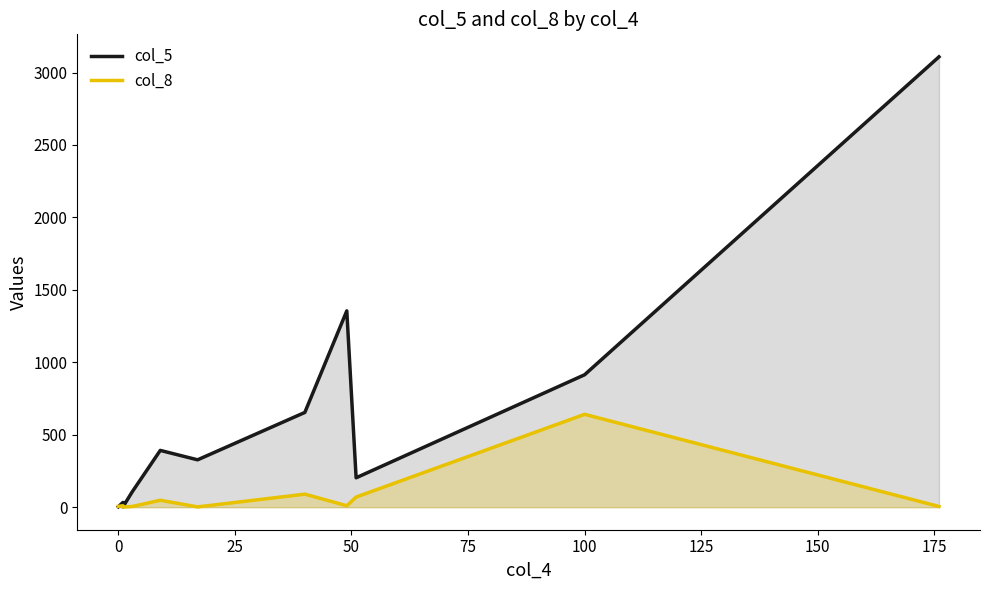

Which series has the largest total across all categories?

col_5